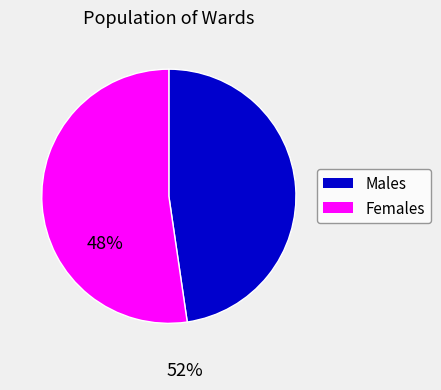

Is there a majority slice in this chart?

Yes